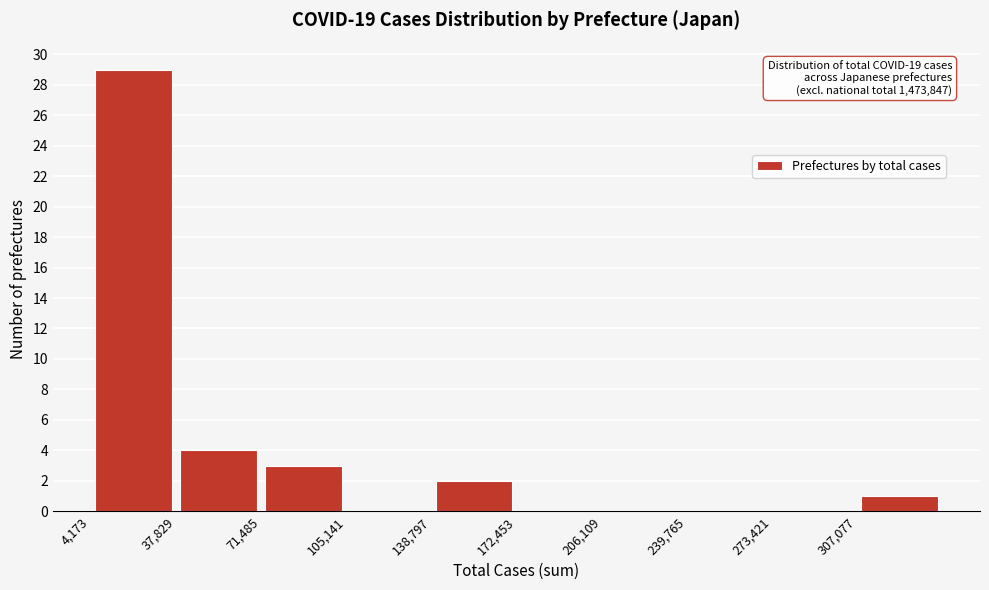

Over which range of the x-axis is the bar tallest?

5000 to 40000